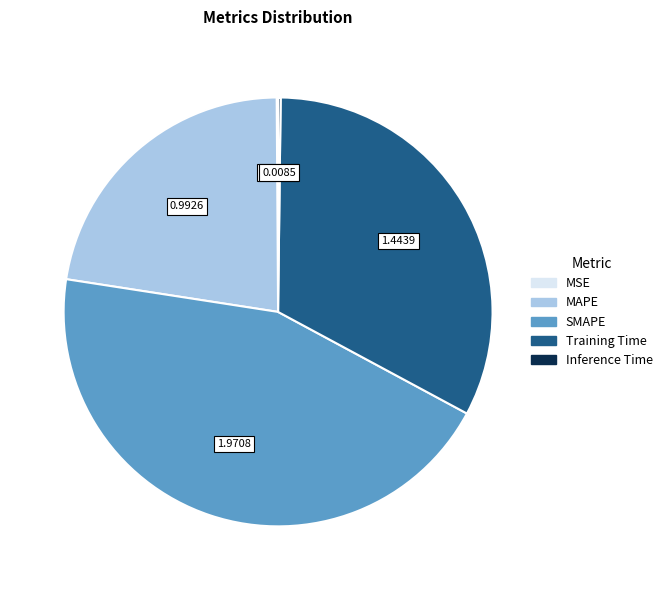

Does Training Time represent more than half of the total?

No